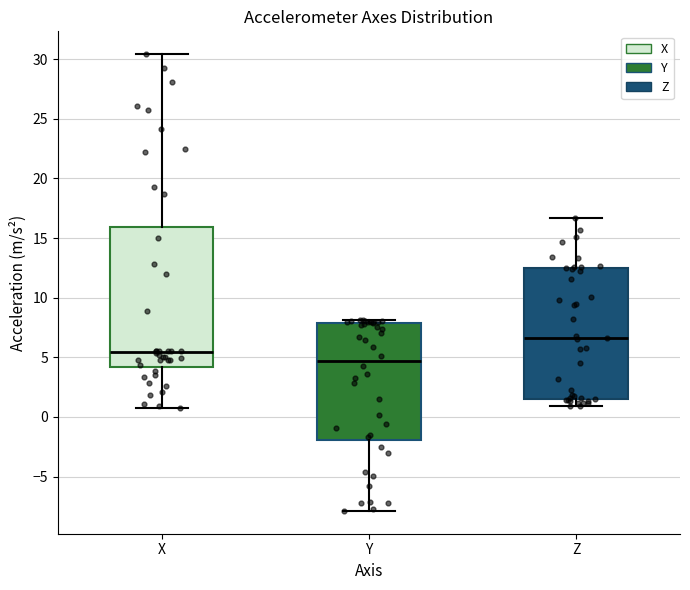

Which box's median line is the highest?

Z